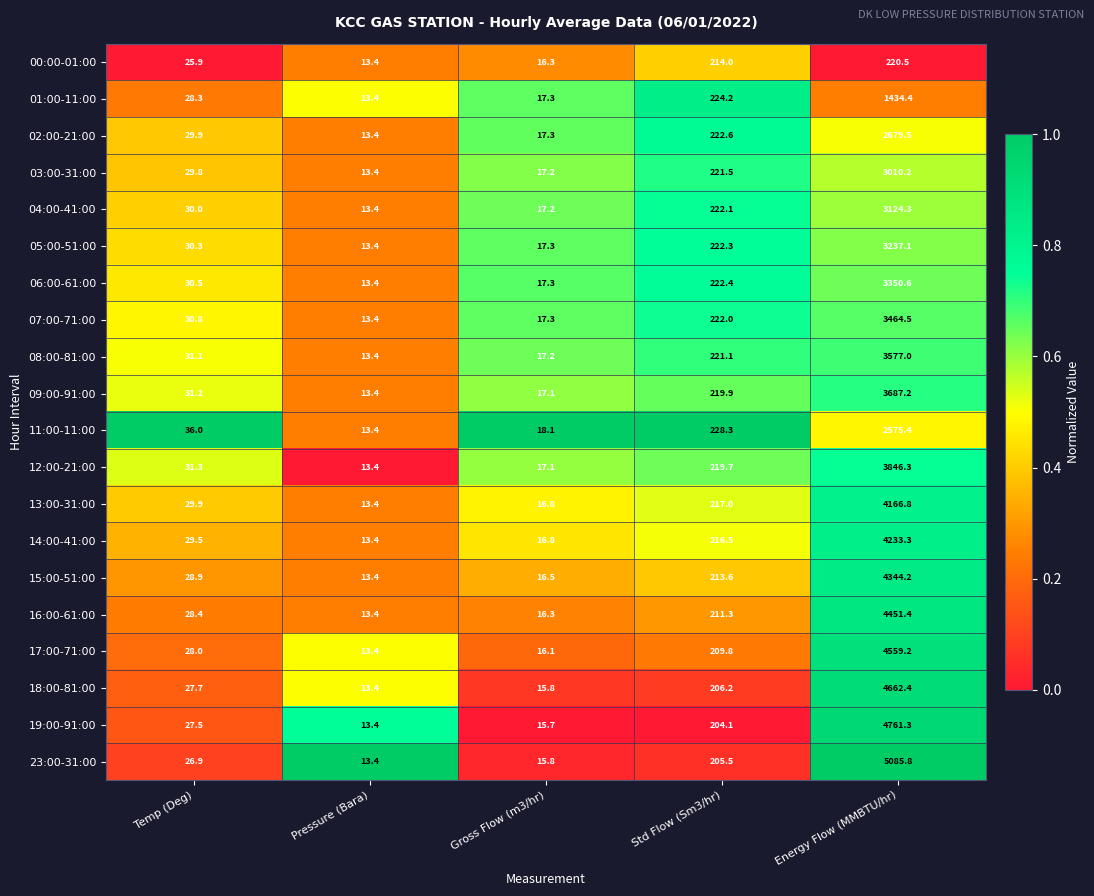

Between Gross Flow (m3/hr) and Std Flow (Sm3/hr), which series saw the biggest shift?

11:00-11:00